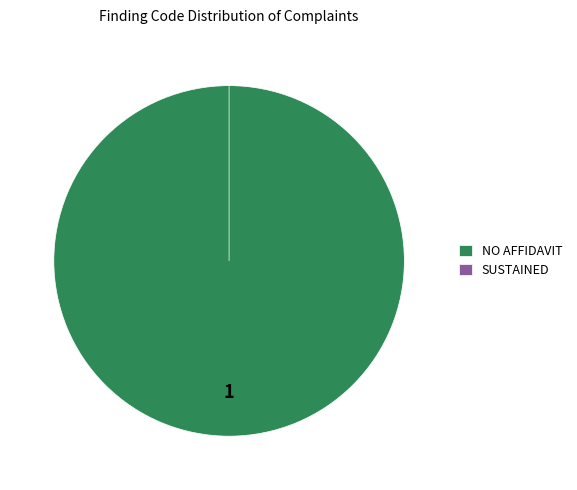

Which category has the biggest portion of the pie?

NO AFFIDAVIT